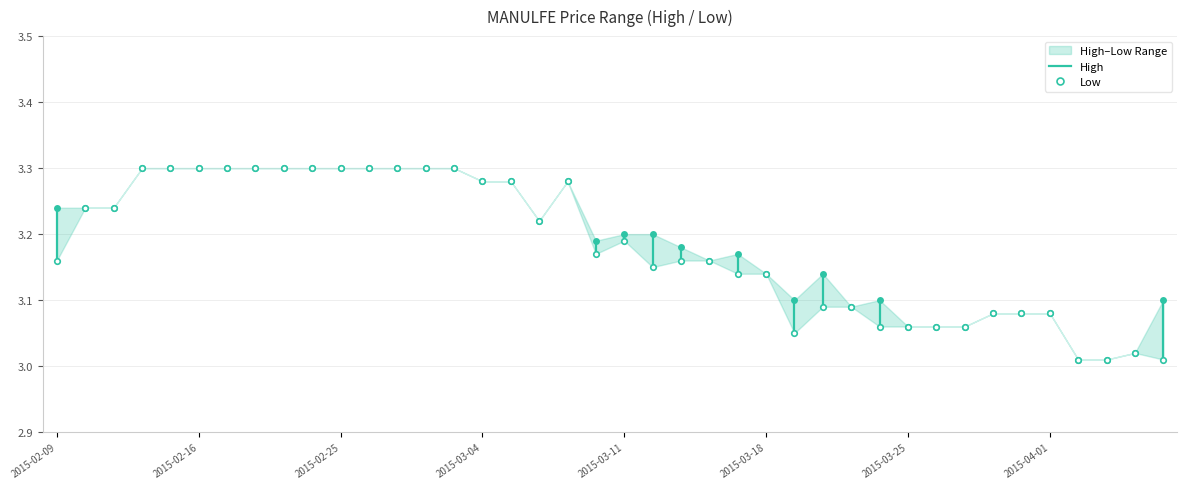

What is the sum of the low values at 2015-03-17 and 2015-03-25?

6.2